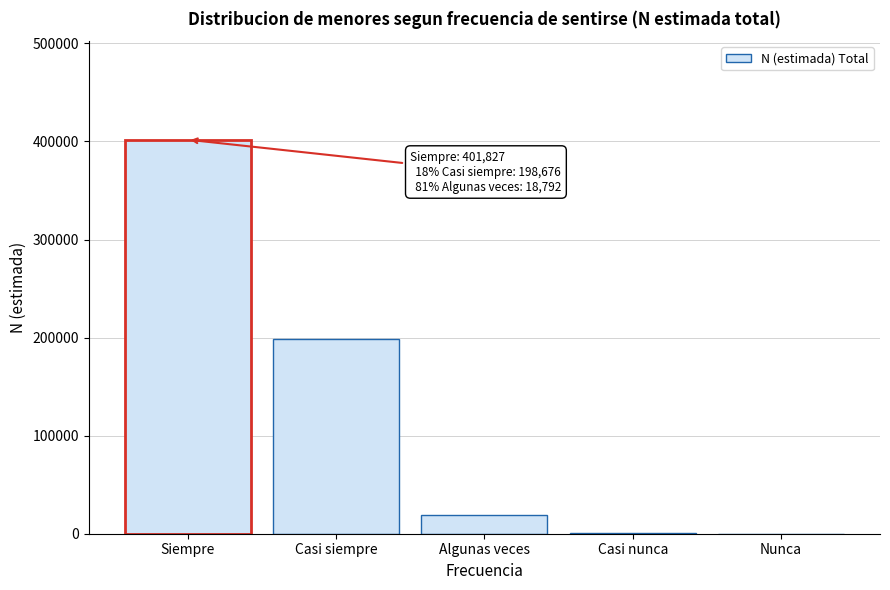

Which category has the highest value across all series?

Siempre